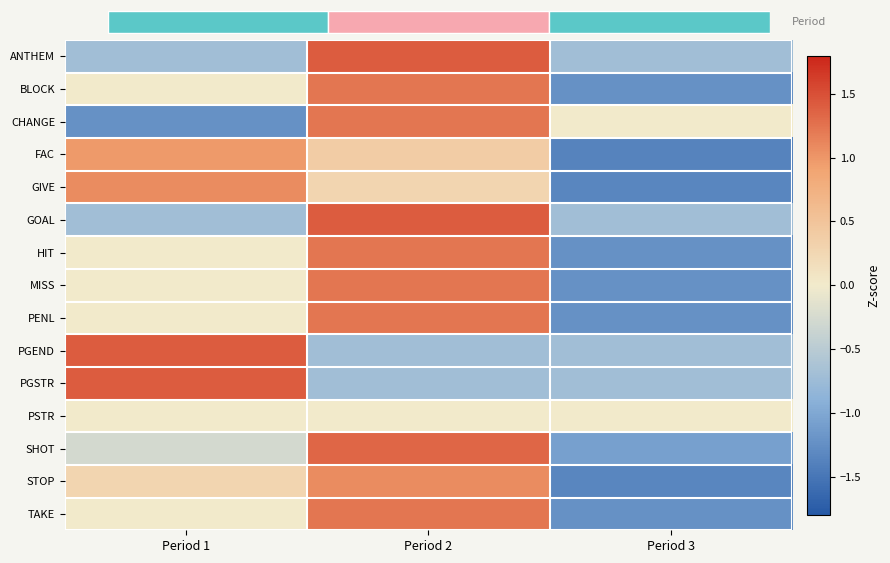

Between Period 3 and Period 2, which is larger?

Period 2